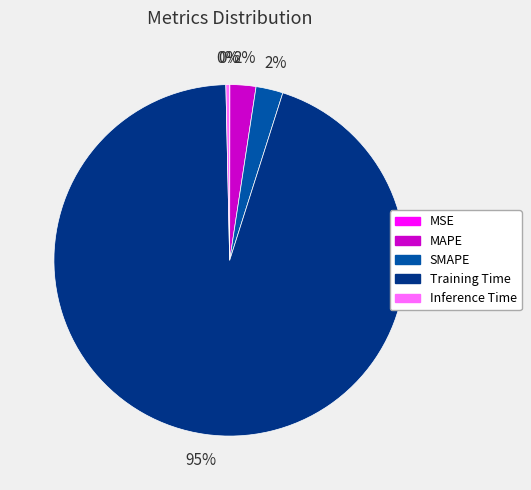

Is there a majority slice in this chart?

Yes